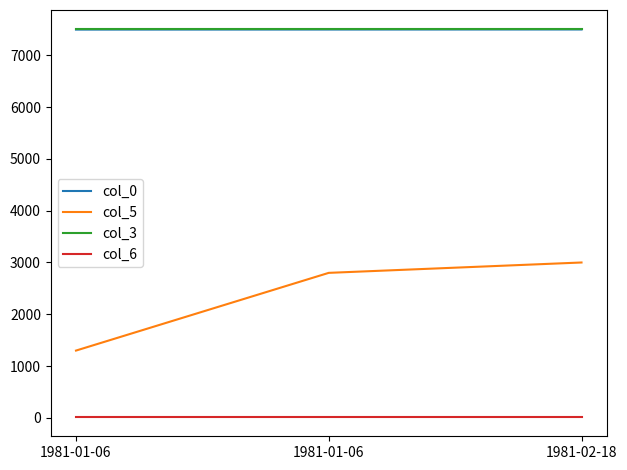

What is the label of the 1st point from the right?

1981-02-18